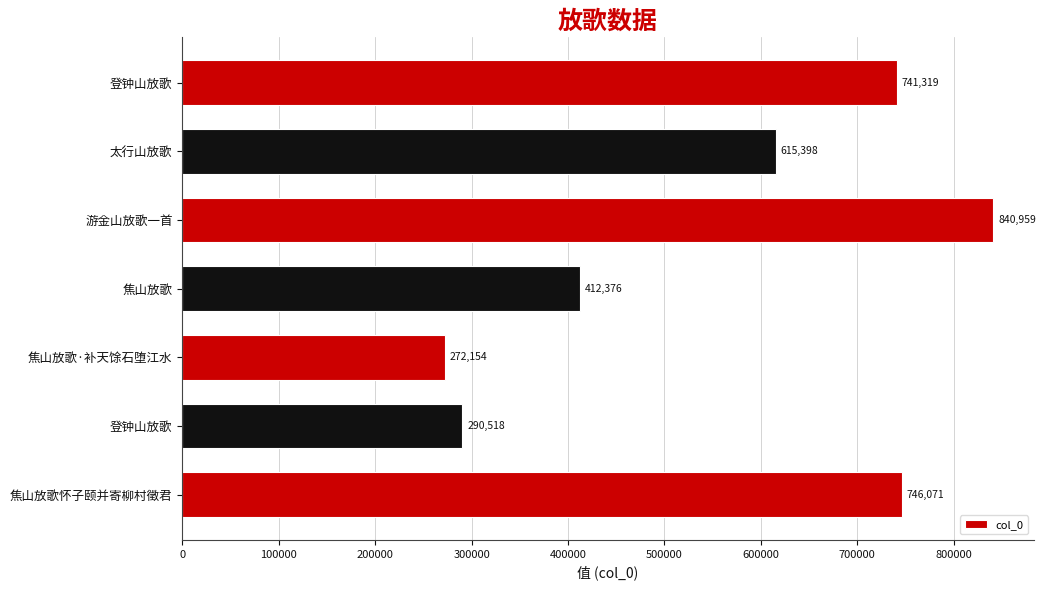

Does the chart contain stacked bars?

No